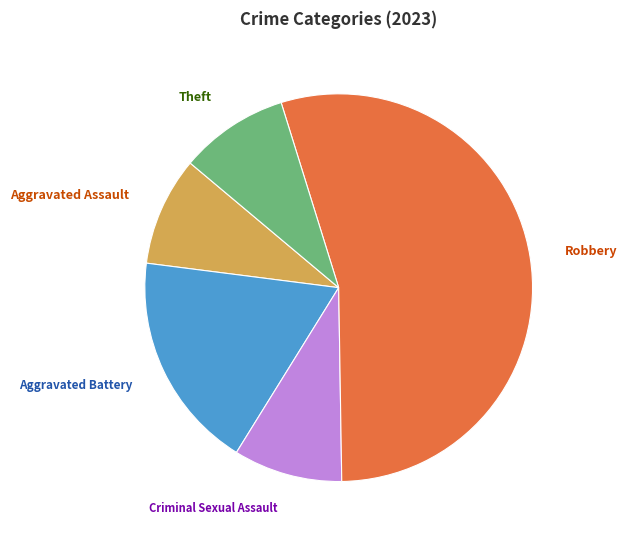

Is the sum of Aggravated Assault and Theft greater than half?

No